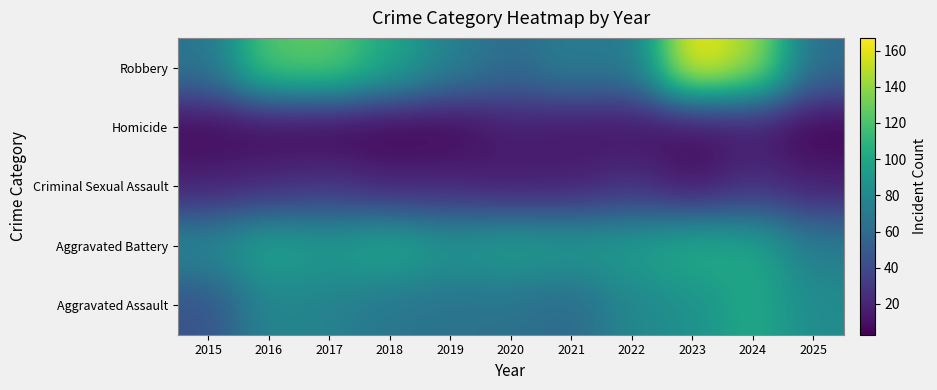

Which series has the largest total across all categories?

Robbery